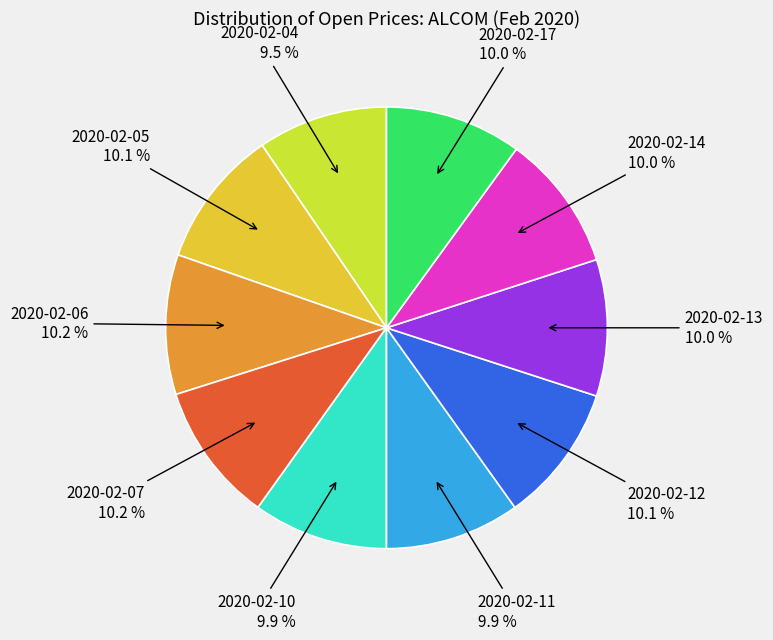

Does any single category account for the majority?

No